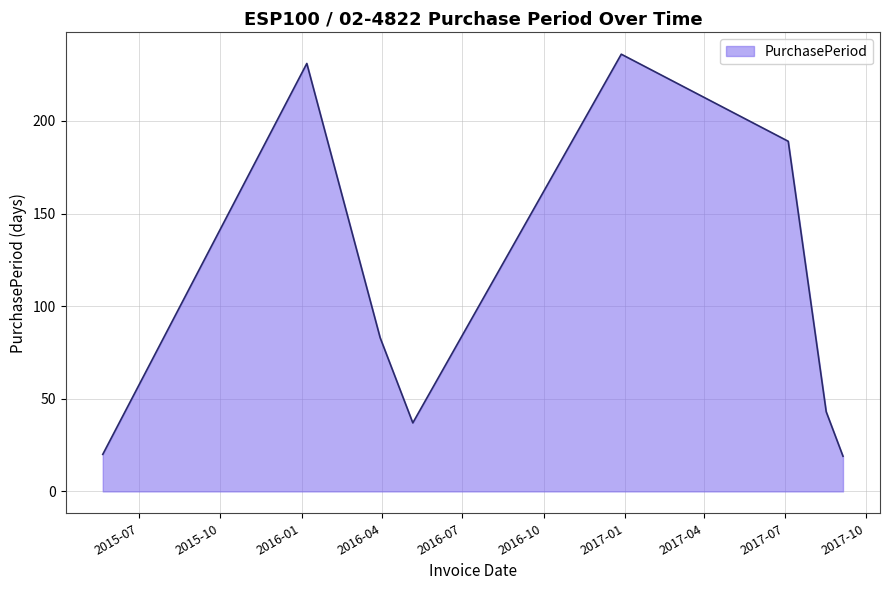

What is the sum of all values?

858